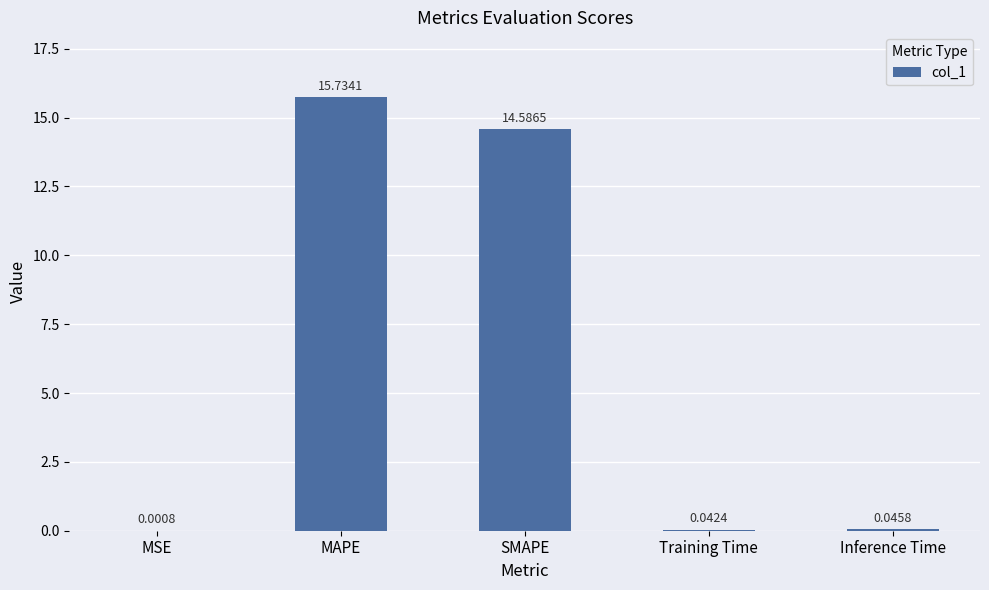

What is the sum of all values?

30.4